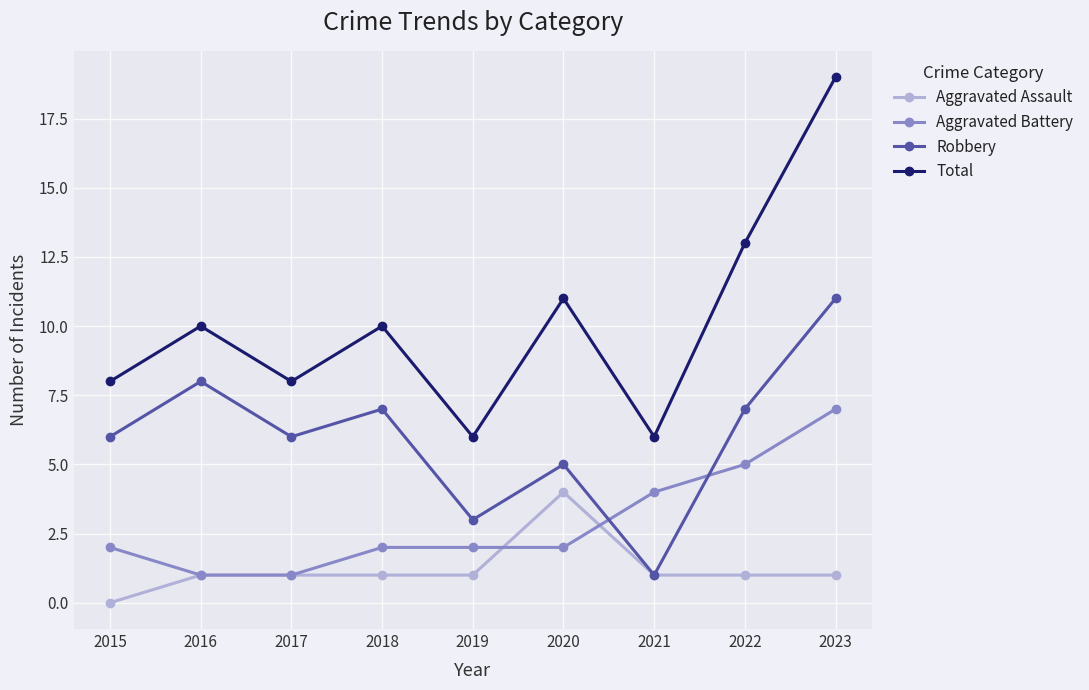

Rank the series by their average value, from highest to lowest.

Total, Robbery, Aggravated Battery, Aggravated Assault